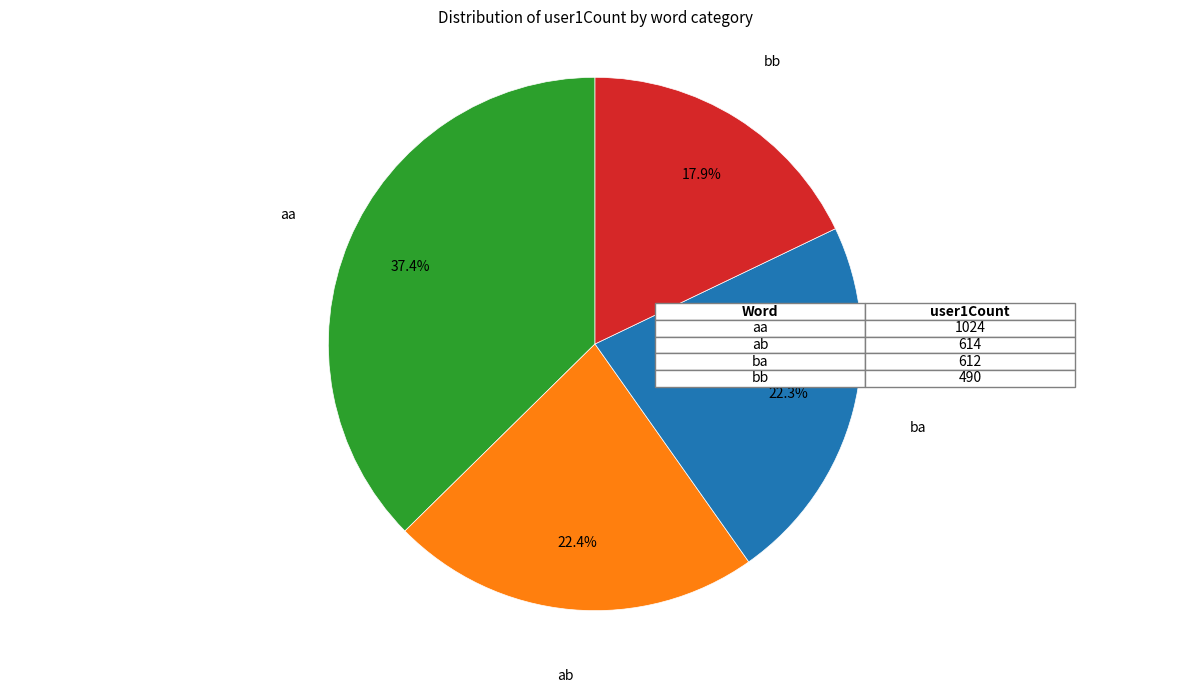

Does any single category account for the majority?

No